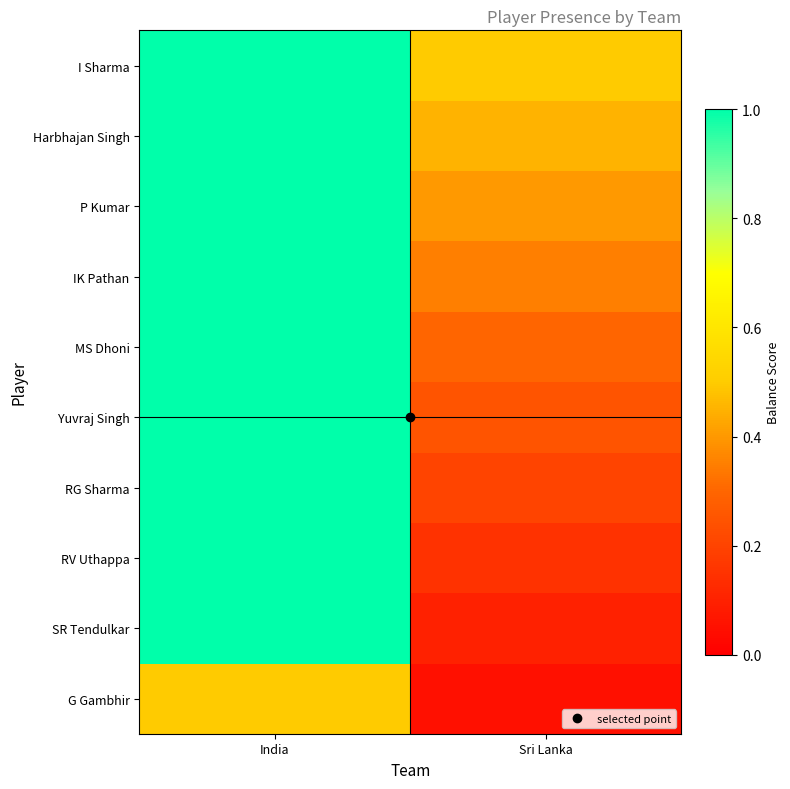

At which category is the sum across all series the highest?

India